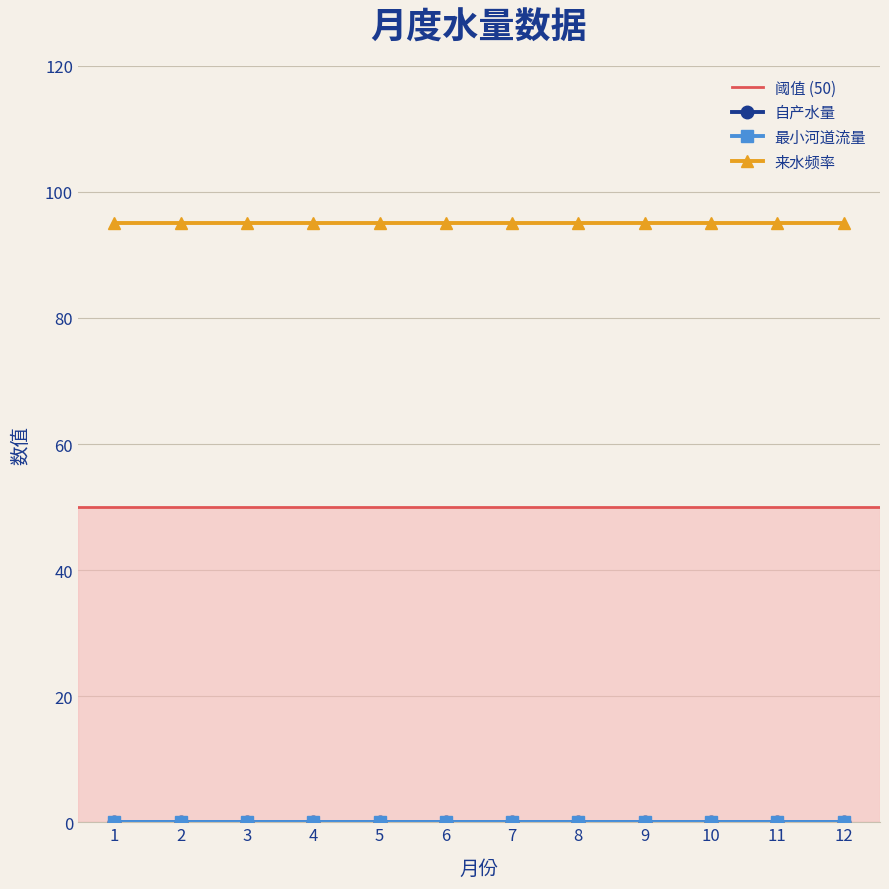

Read the 来水频率 value at 10.

95